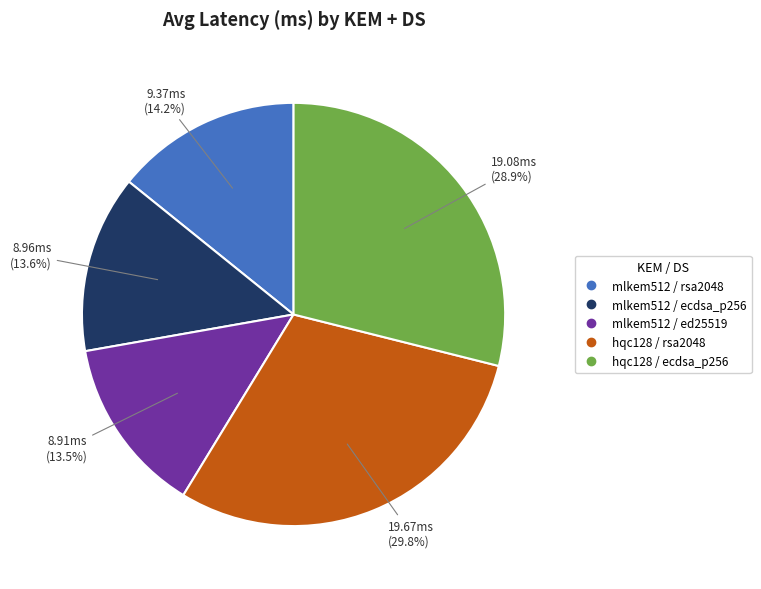

How many segments does this pie chart have?

5